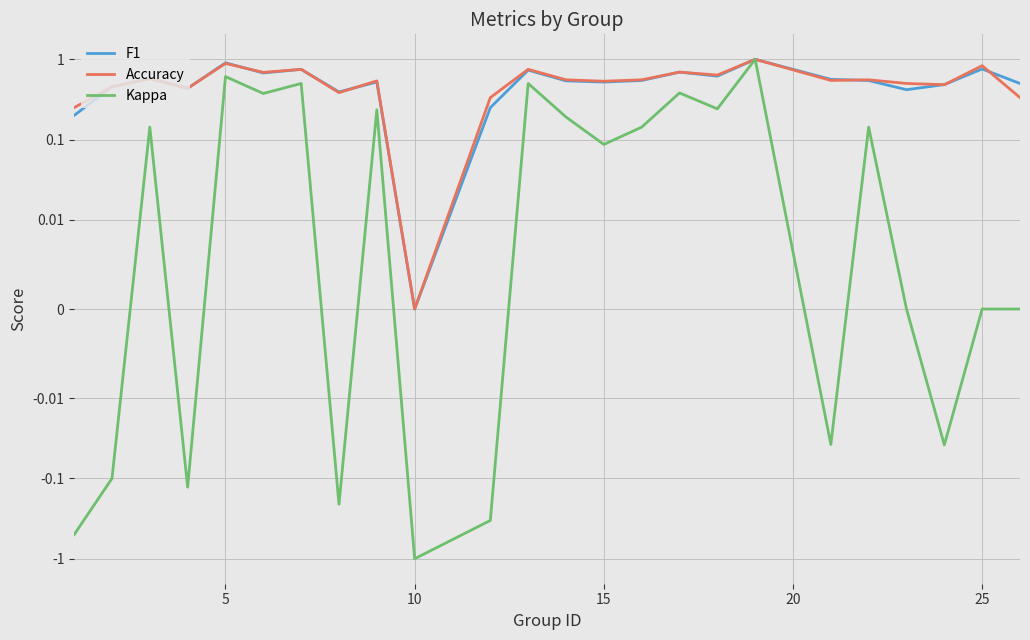

True or false: Kappa and F1 cross at least once.

False